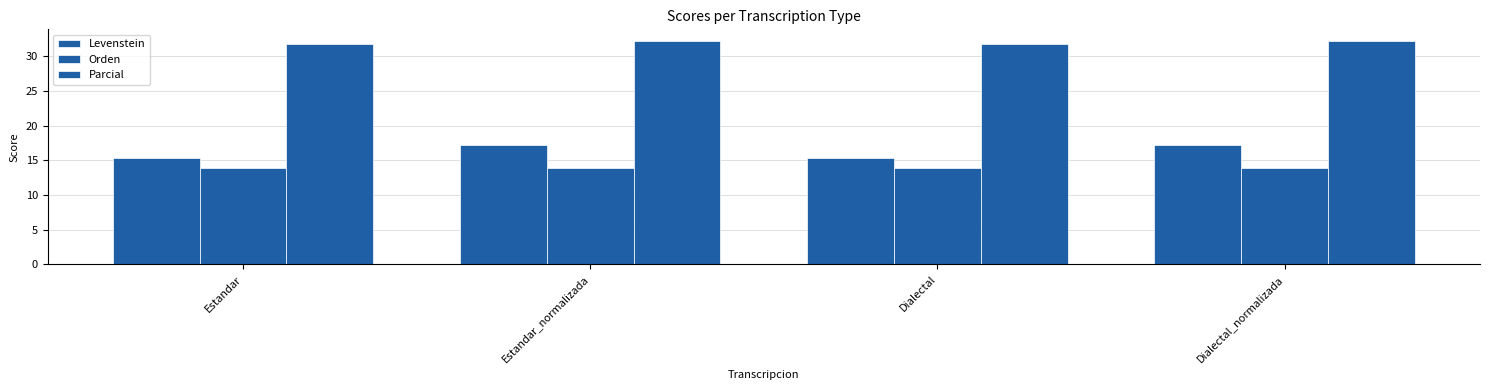

Does the chart contain stacked bars?

No